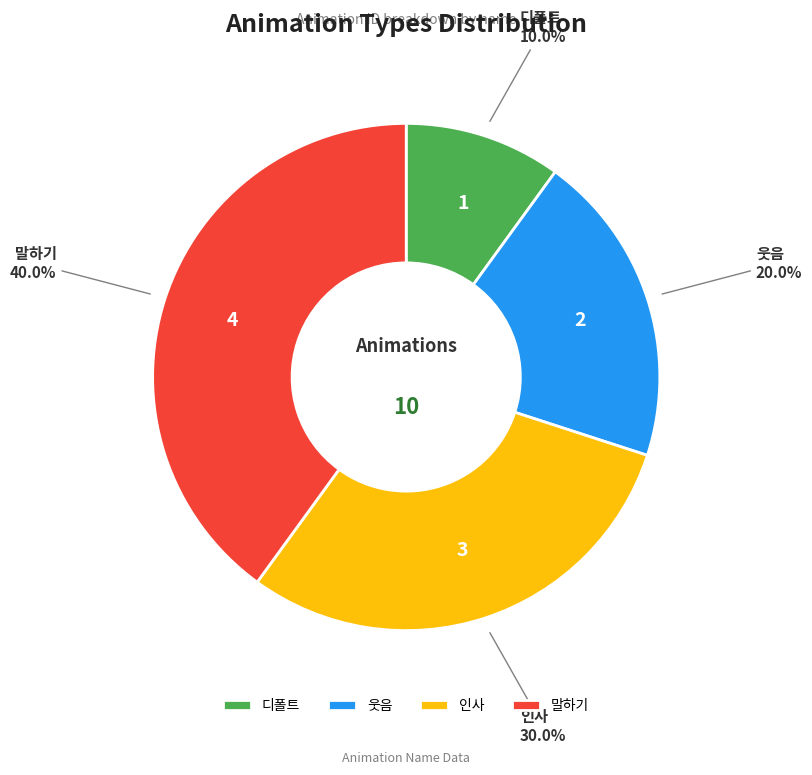

To the nearest percent, what is the difference between the largest and smallest slice percentages?

30%